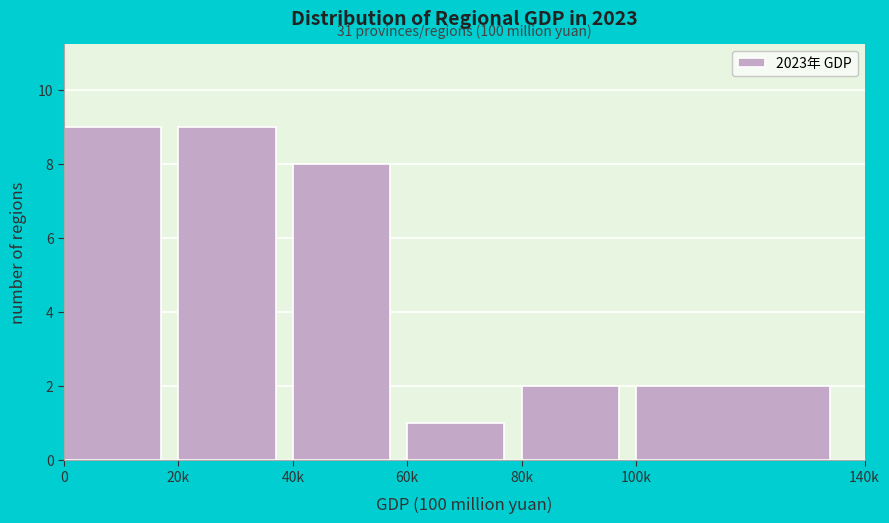

Reading right to left, extract all data points from this chart.

2	2	1	8	9	9